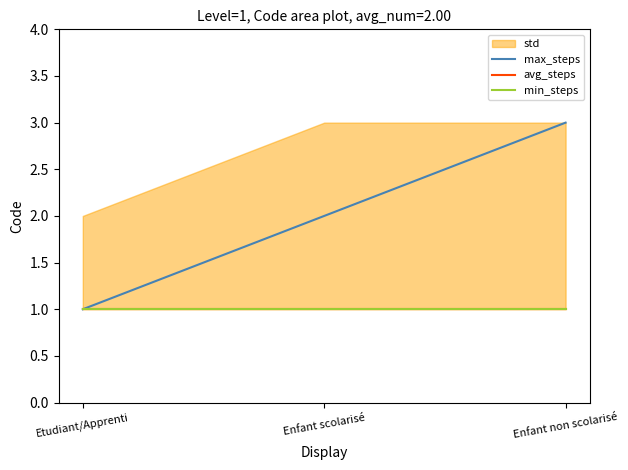

What is the value of the avg_steps point at the 2nd from the left?

1